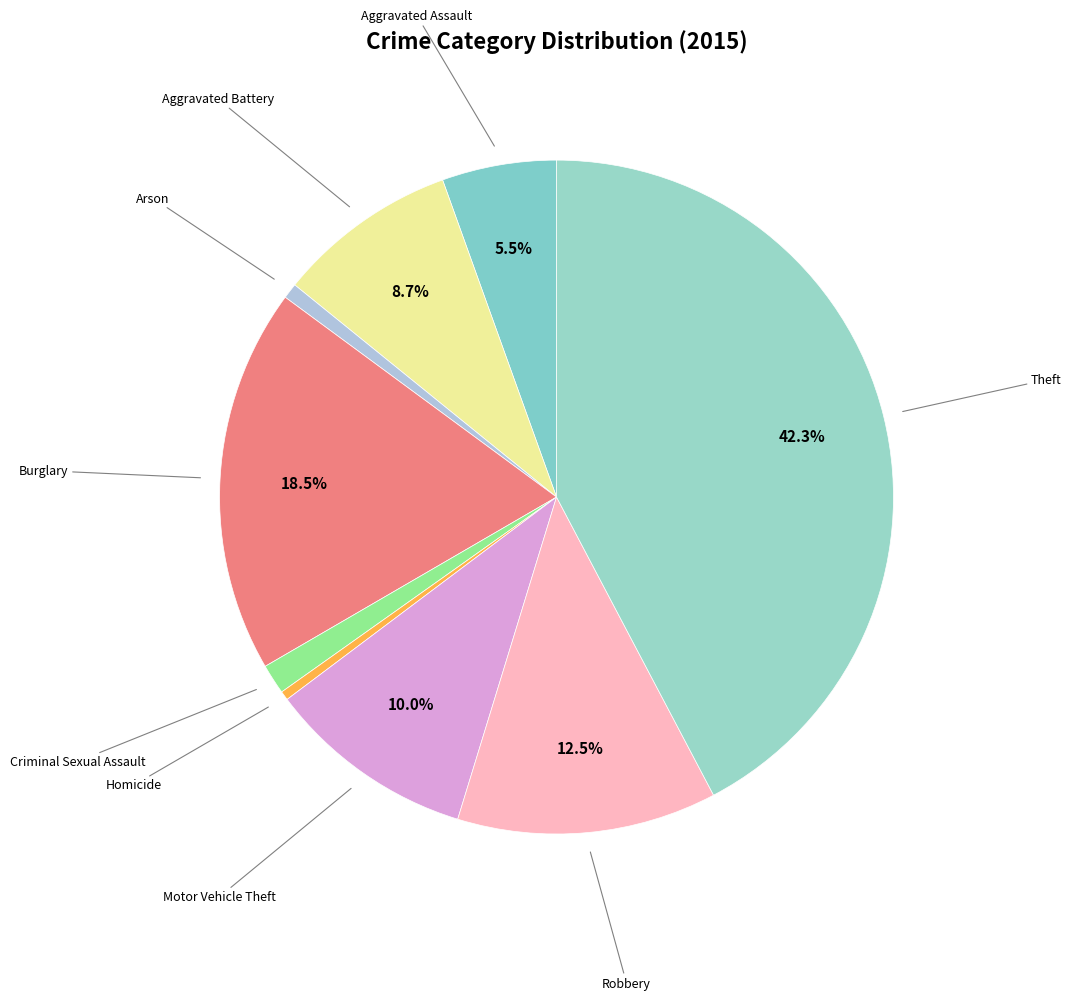

How many segments does this pie chart have?

9